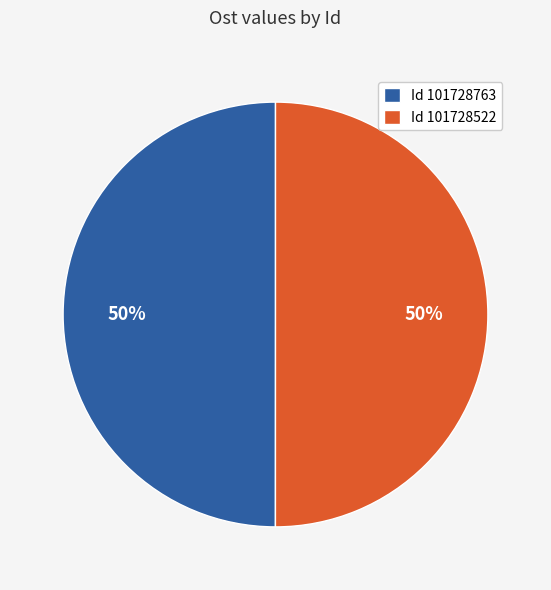

What percentage is the Id 101728763 slice, to the nearest percent?

50%